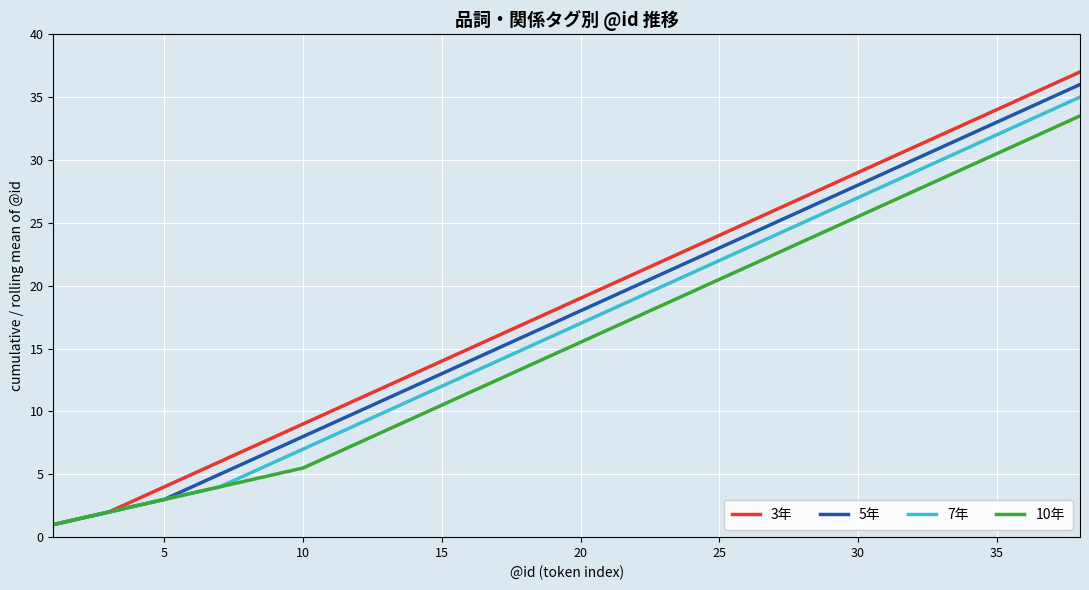

Which series has the largest range (max minus min)?

3年